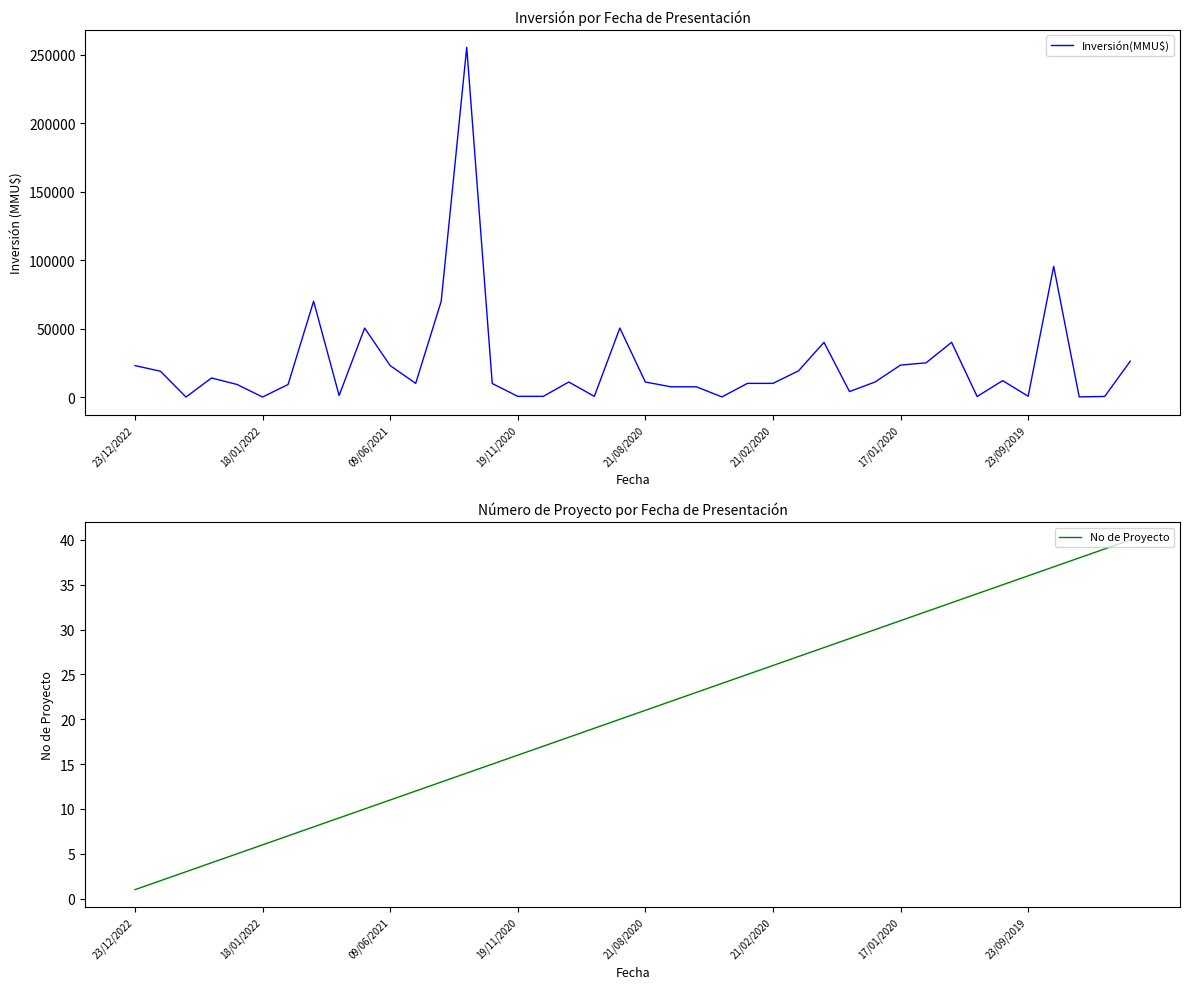

True or false: No de Proyecto and Inversión(MMU$) cross at least once.

True